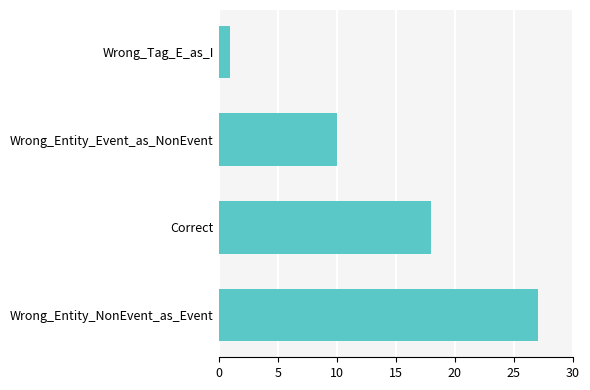

Rank the categories by value from highest to lowest.

Wrong_Entity_NonEvent_as_Event, Correct, Wrong_Entity_Event_as_NonEvent, Wrong_Tag_E_as_I